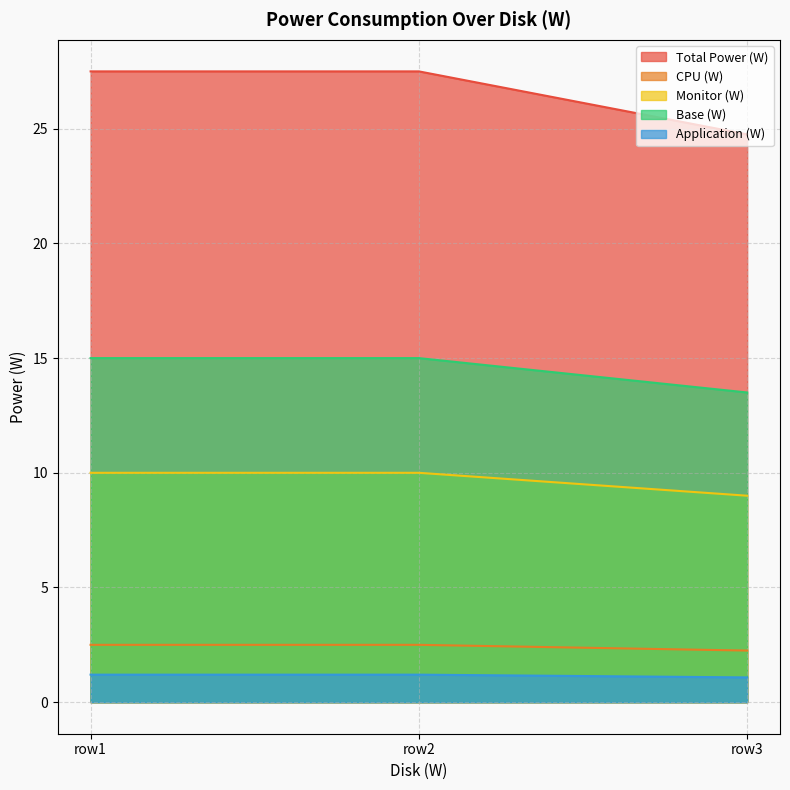

What is the highest value of the CPU (W) series?

2.5